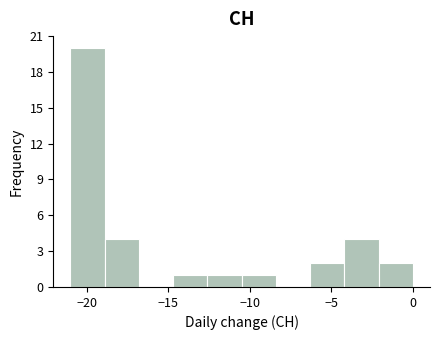

Over which range of the x-axis is the bar tallest?

-21.0 to -18.9